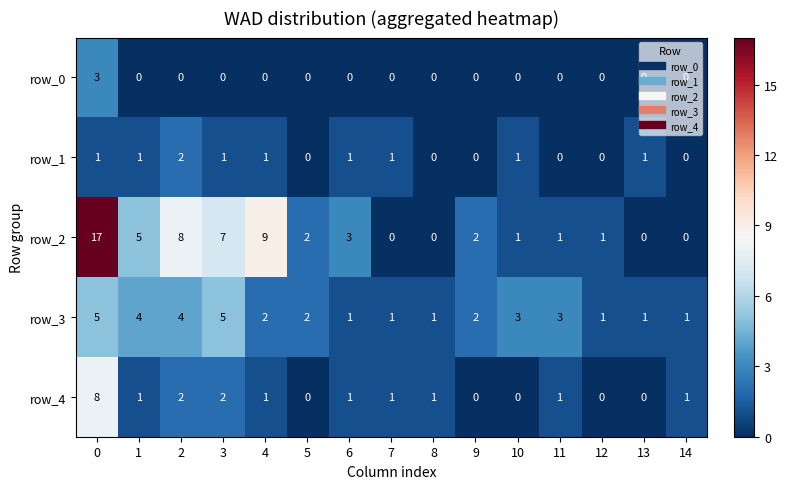

The row_2 series shows 17 at 0. True or false?

True